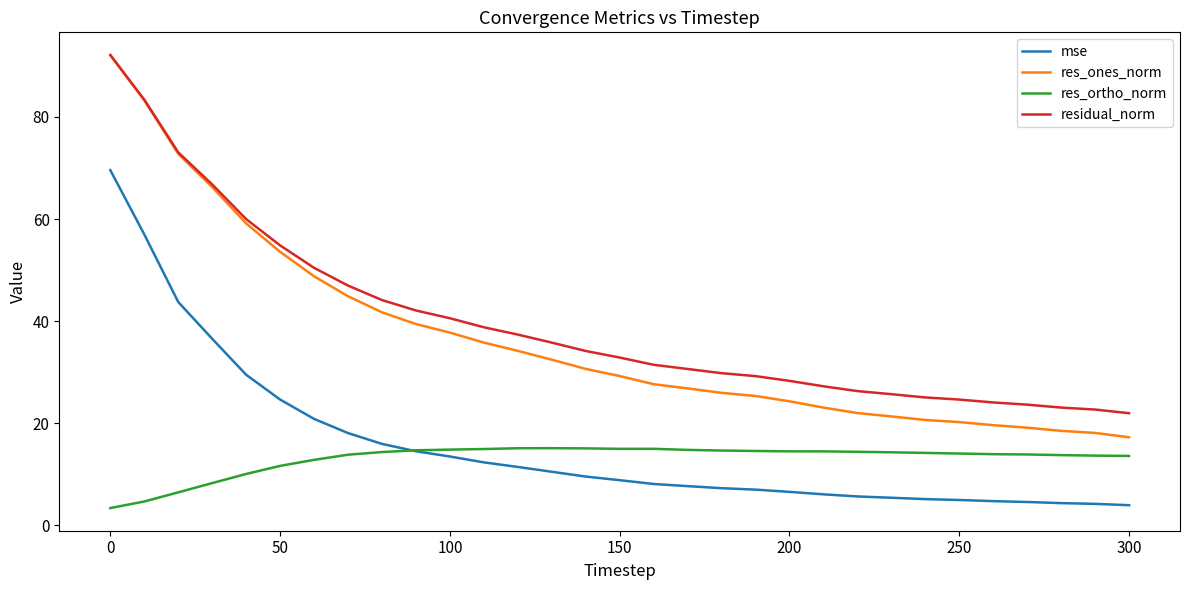

What is the maximum value for res_ones_norm?

92.1